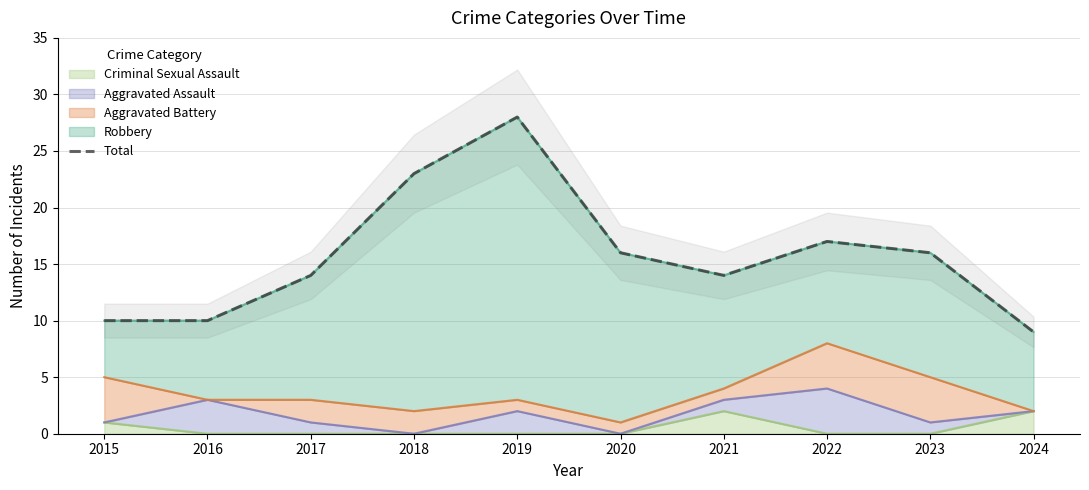

Which label corresponds to the largest value in the chart?

2019